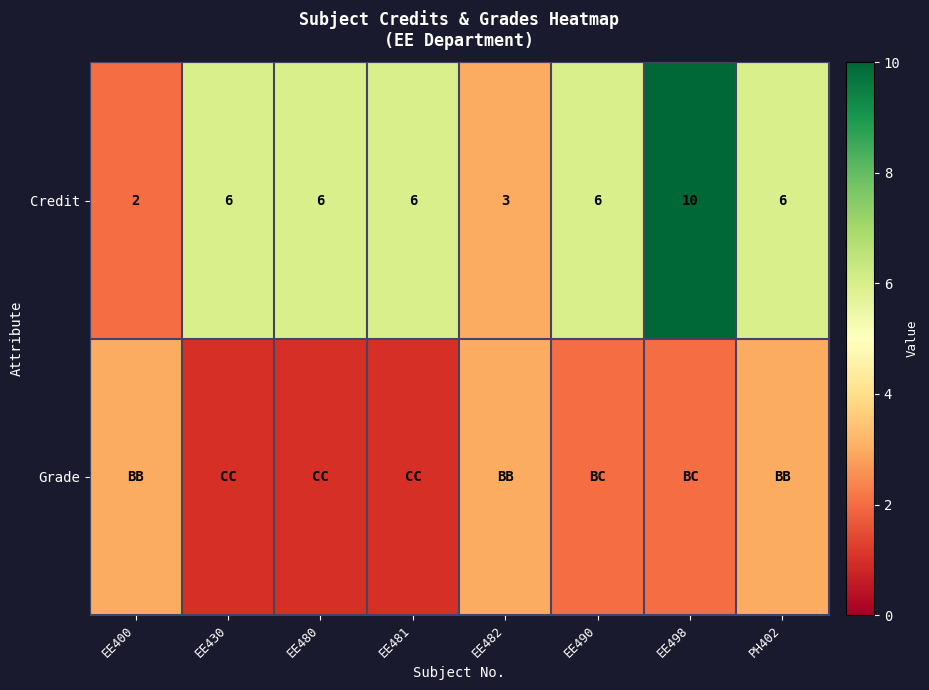

What is the difference between the maximum and minimum values in the Credit series?

8